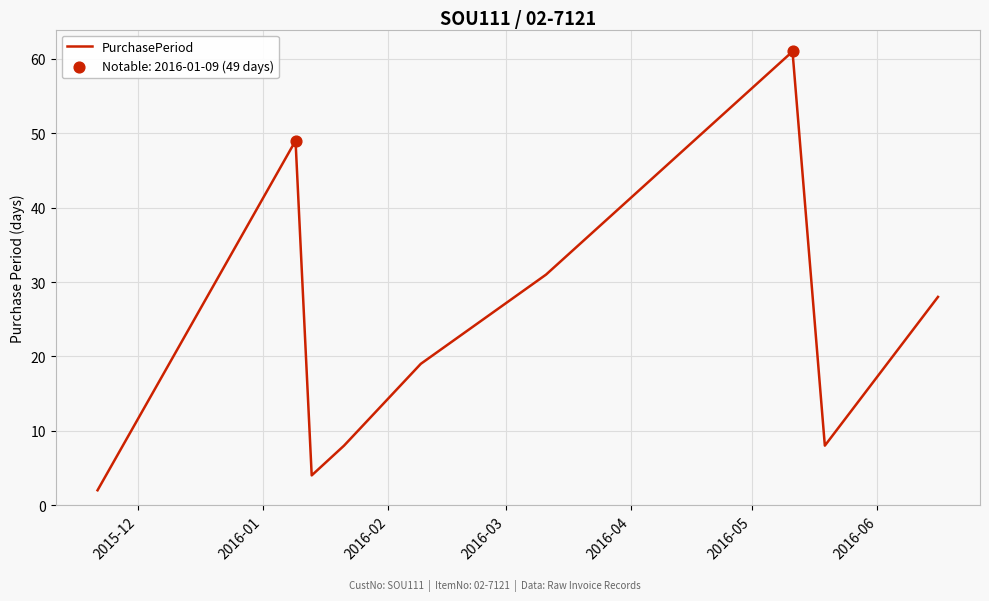

What is the difference between the maximum and minimum values?

59